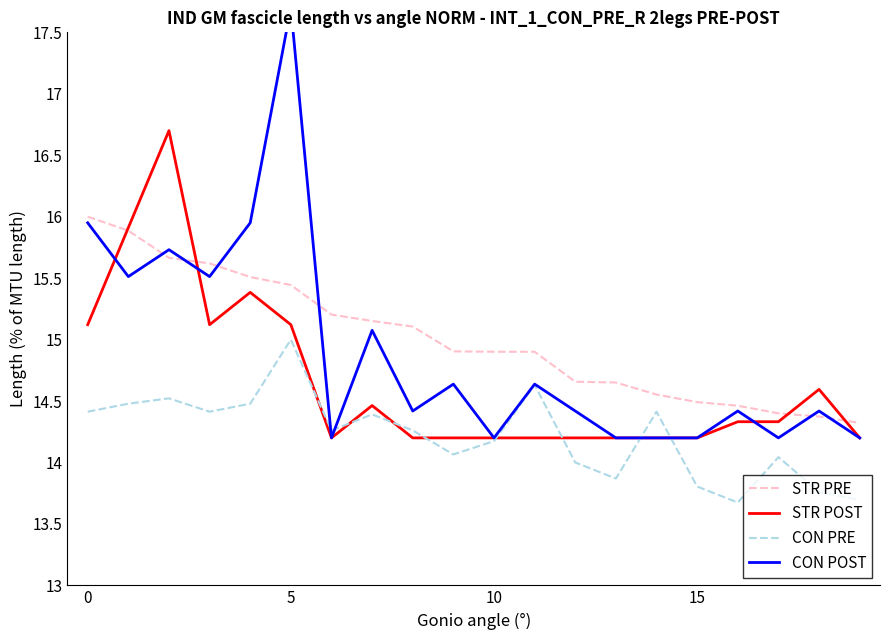

The value of CON PRE at 11 is 14.6. True or false?

True